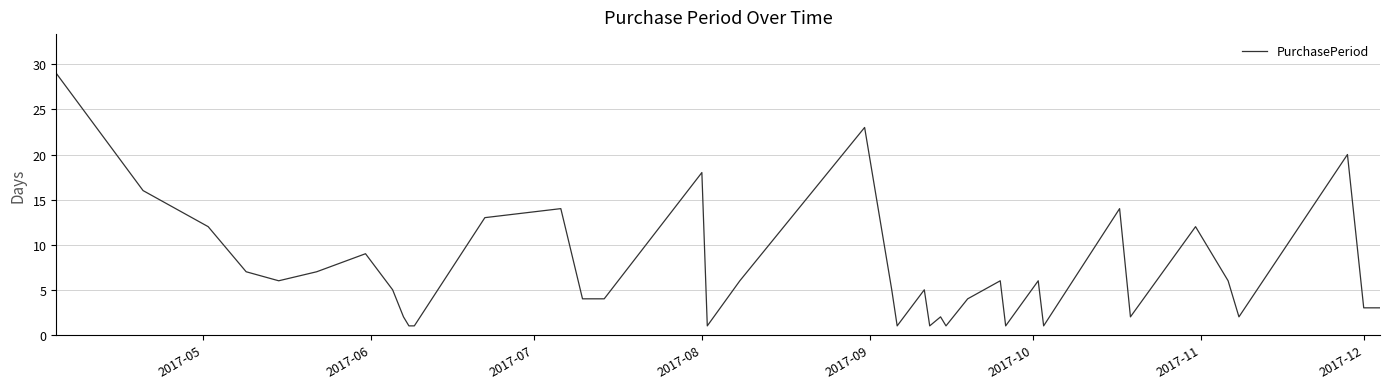

How many lines are shown in the chart?

1